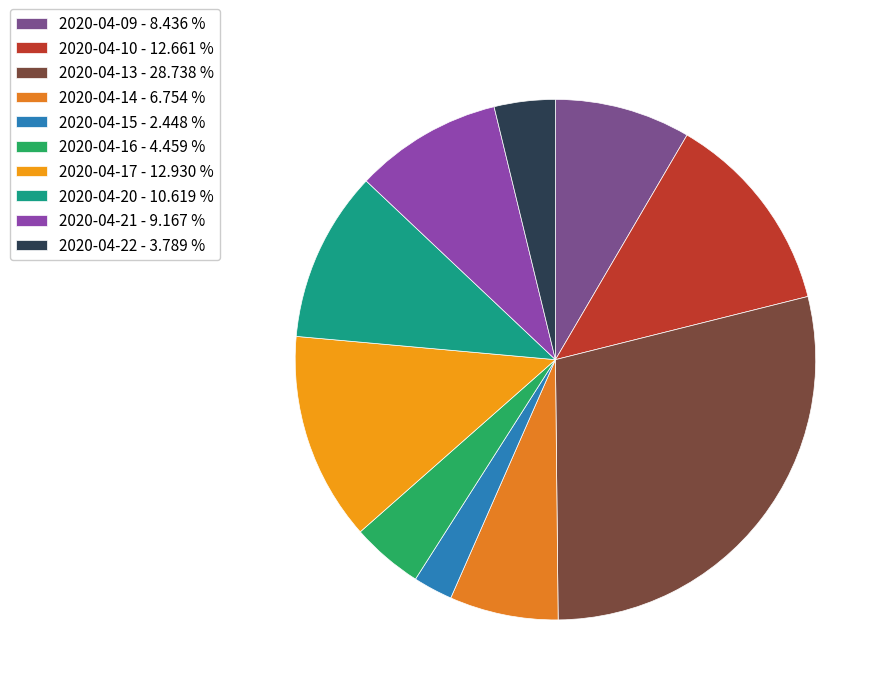

Rank the categories by value from lowest to highest.

2020-04-15, 2020-04-22, 2020-04-16, 2020-04-14, 2020-04-09, 2020-04-21, 2020-04-20, 2020-04-10, 2020-04-17, 2020-04-13